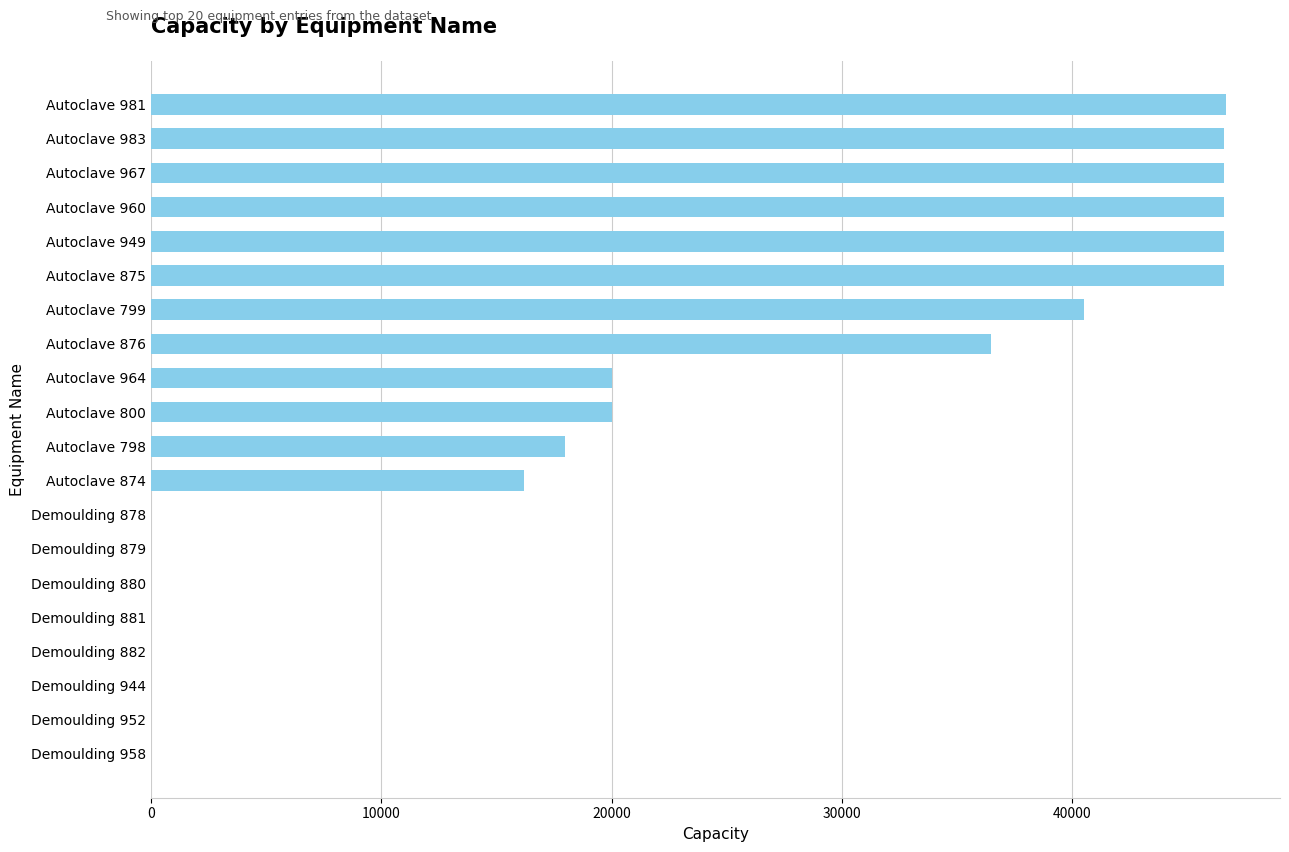

Which has a higher value, Autoclave 960 or Autoclave 799?

Autoclave 960